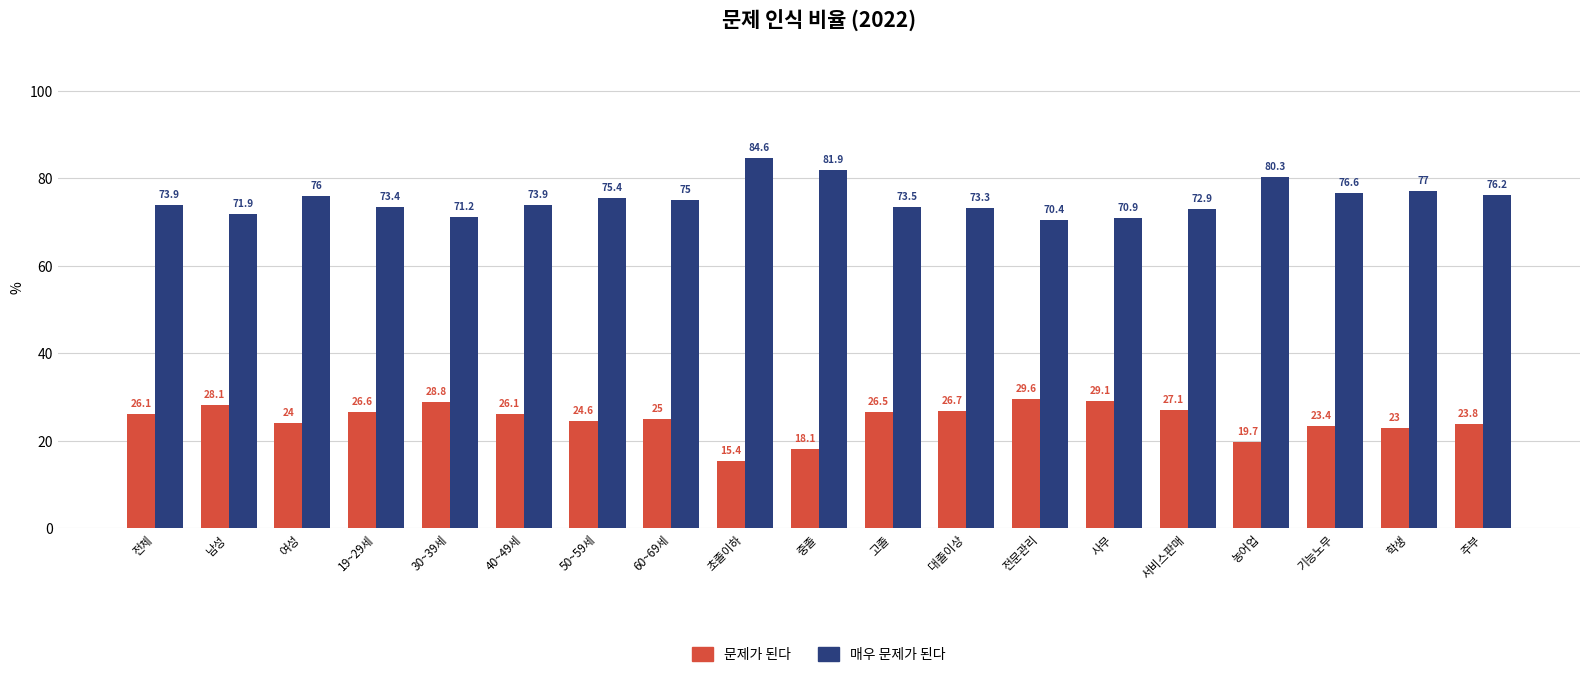

What is the difference between the 문제가 된다 values at 30~39세 and 전체?

2.7